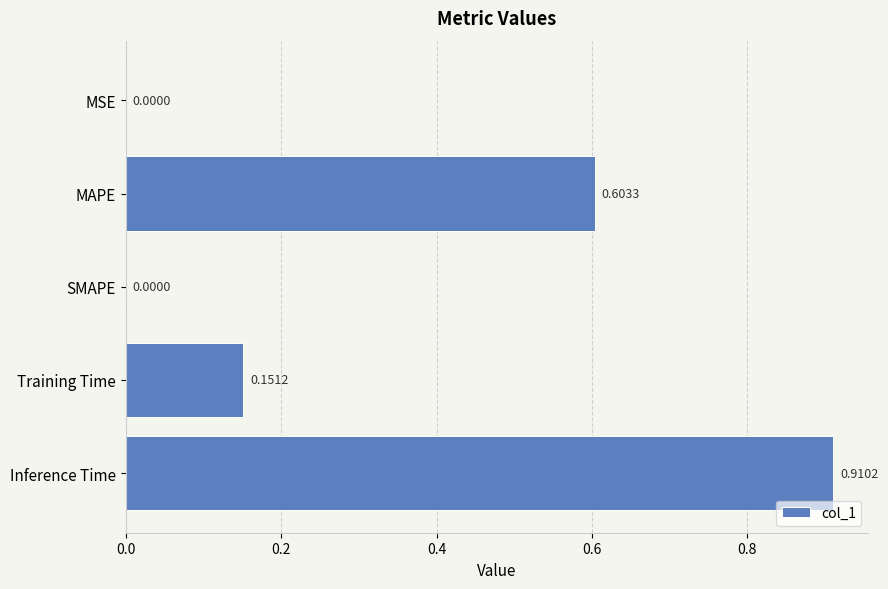

What is the sum of all values?

1.7